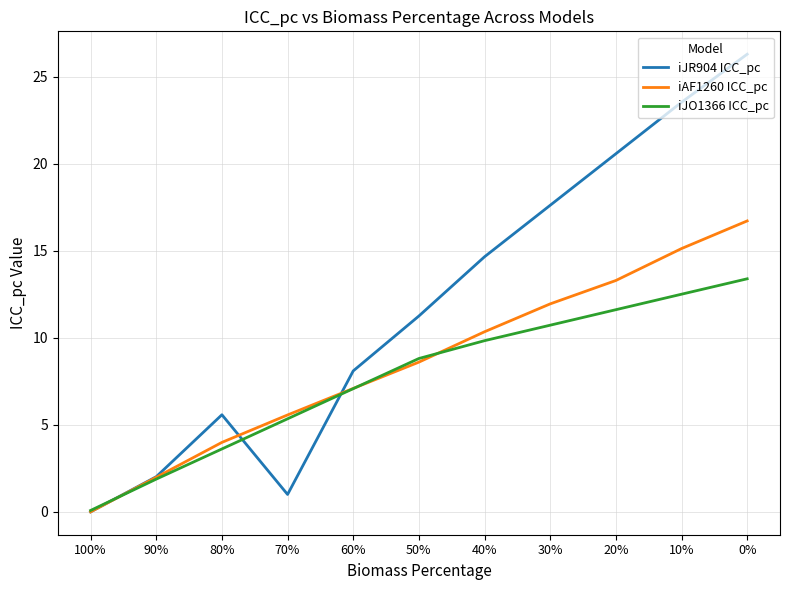

Which series has the widest spread of values?

iJR904 ICC_pc